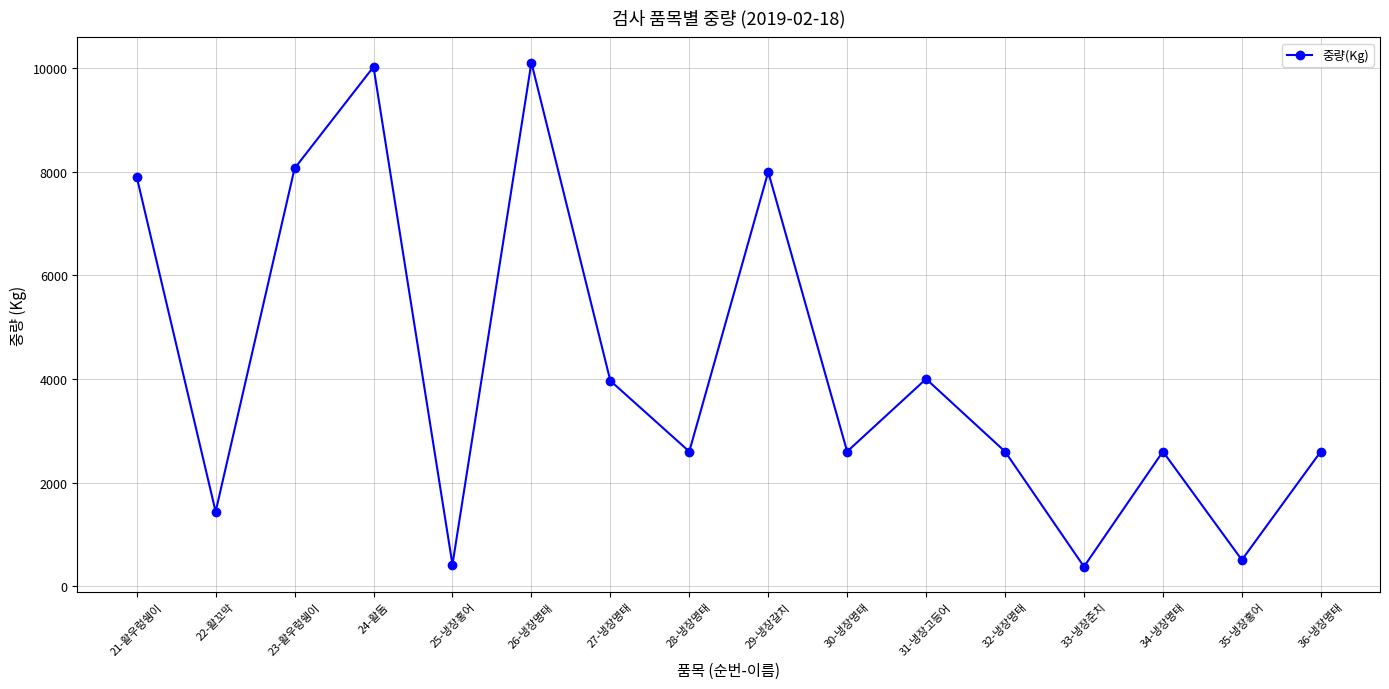

What is the value of the 10th point from the left?

2600